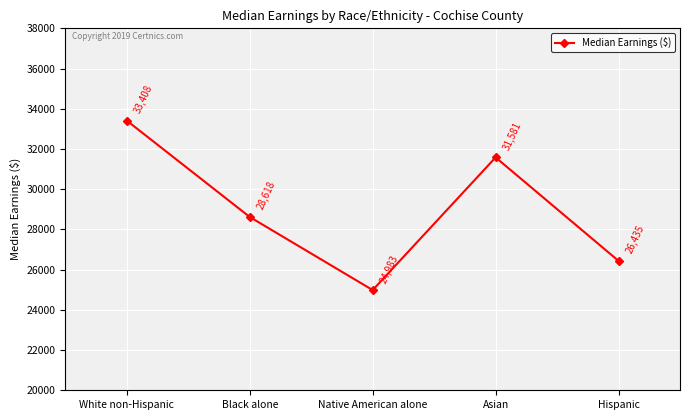

Count the values in the range 26435 to 31581.

3